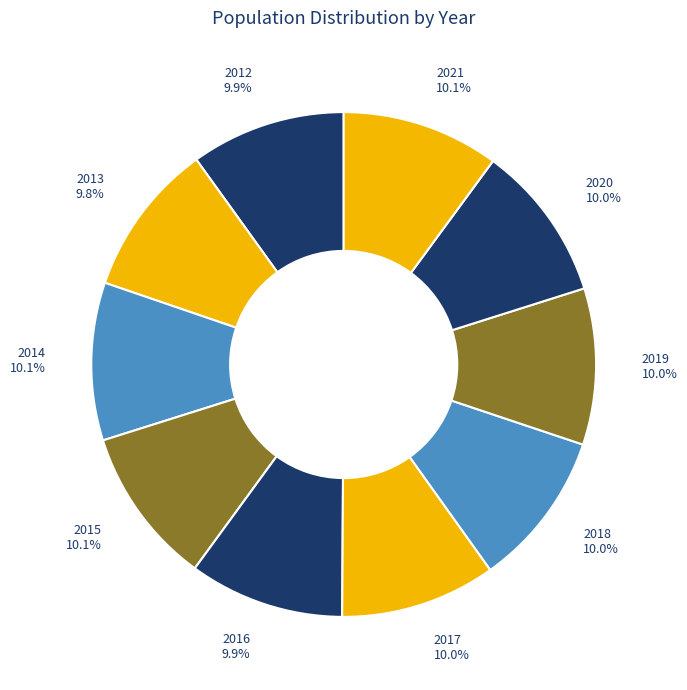

Approximately how many times larger is the value at 2017 compared to 2016?

1.0